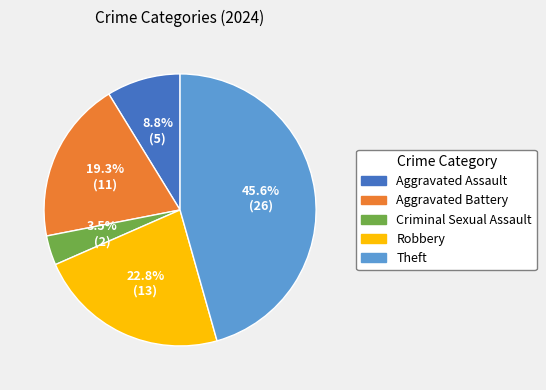

Rank the categories by value from lowest to highest.

Criminal Sexual Assault, Aggravated Assault, Aggravated Battery, Robbery, Theft